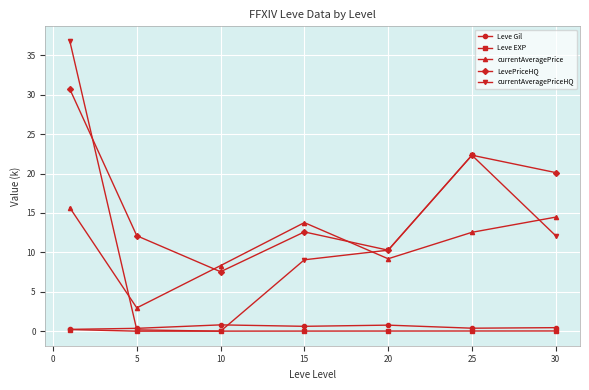

Which series has the largest range (max minus min)?

currentAveragePriceHQ